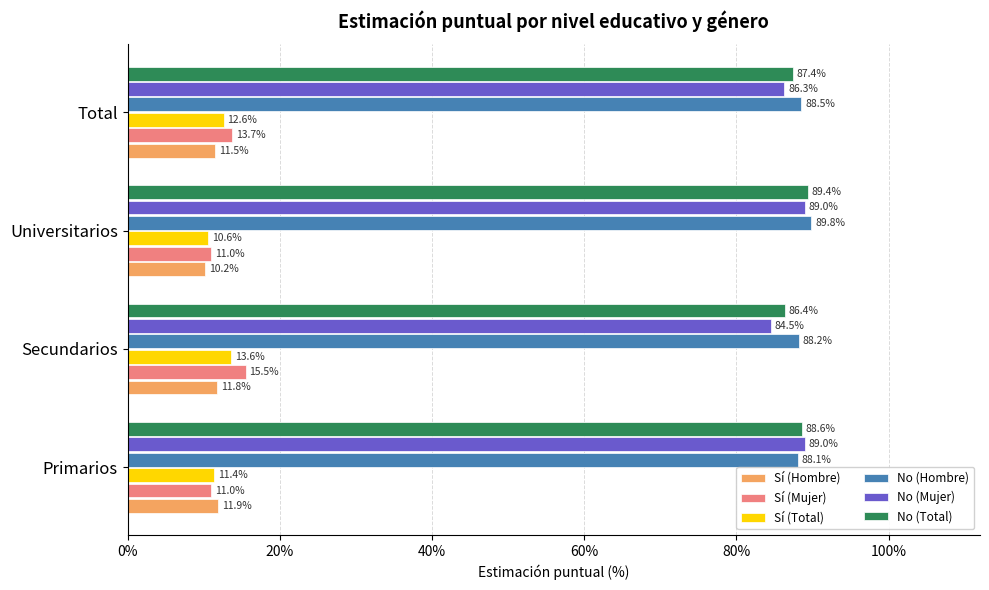

What are all the series names shown in the legend?

Sí (Hombre), Sí (Mujer), Sí (Total), No (Hombre), No (Mujer), No (Total)